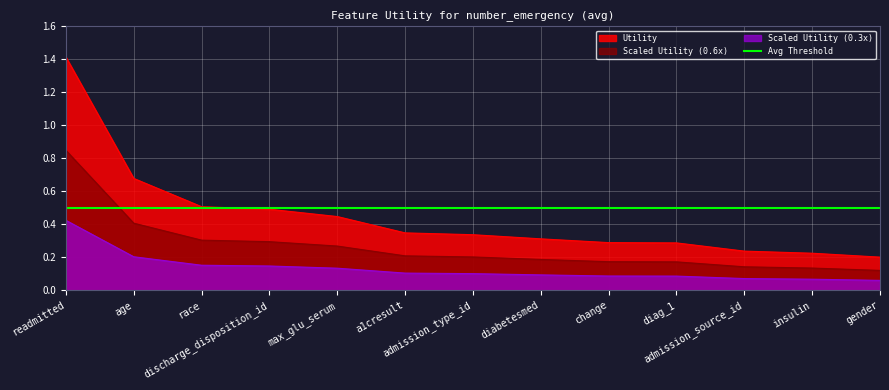

What is the difference between the maximum and second lowest values?

1.2